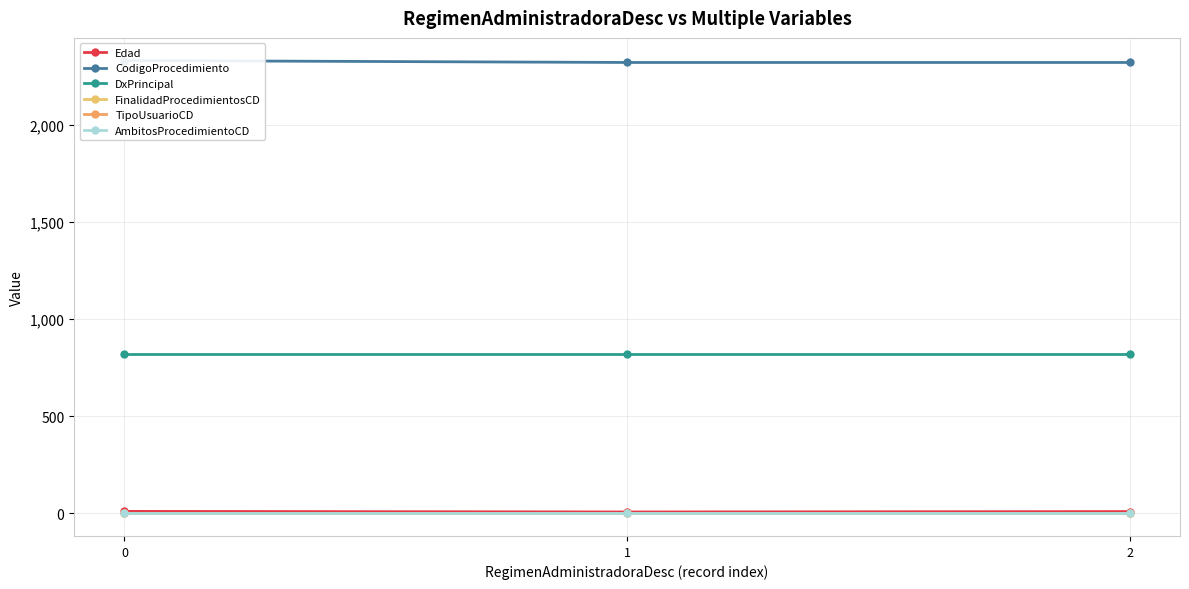

The value of CodigoProcedimiento at 0 is 2331. True or false?

True